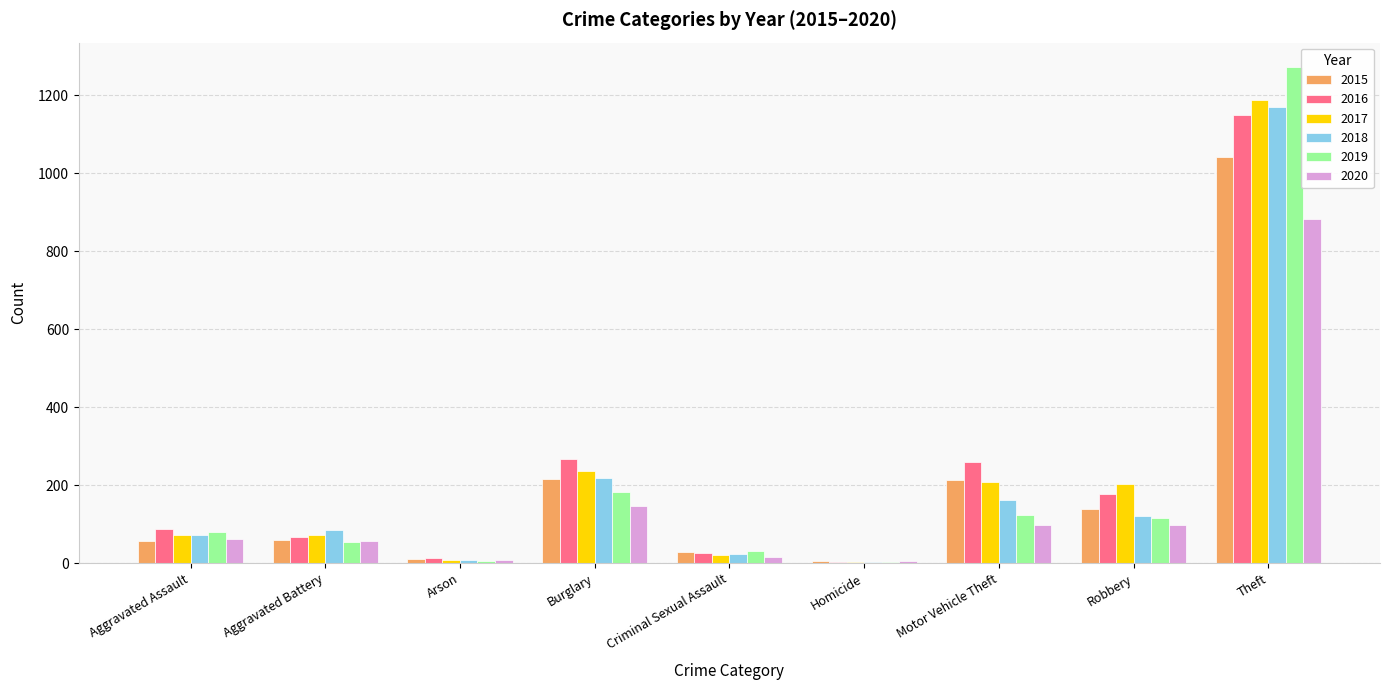

What is the sum of all 2015 values?

1768